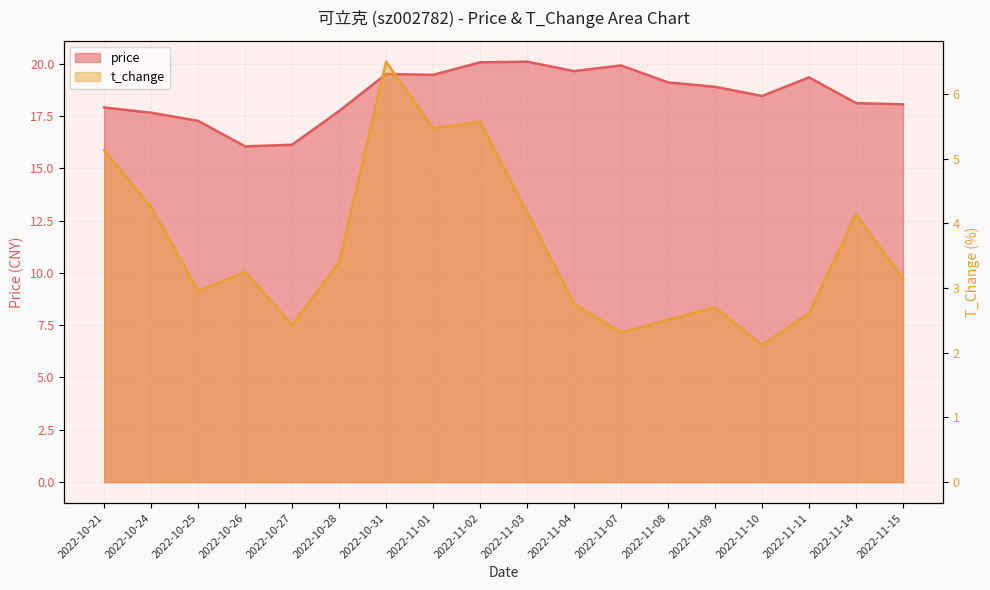

True or false: t_change has a value of 7.0 at 2022-11-14.

False